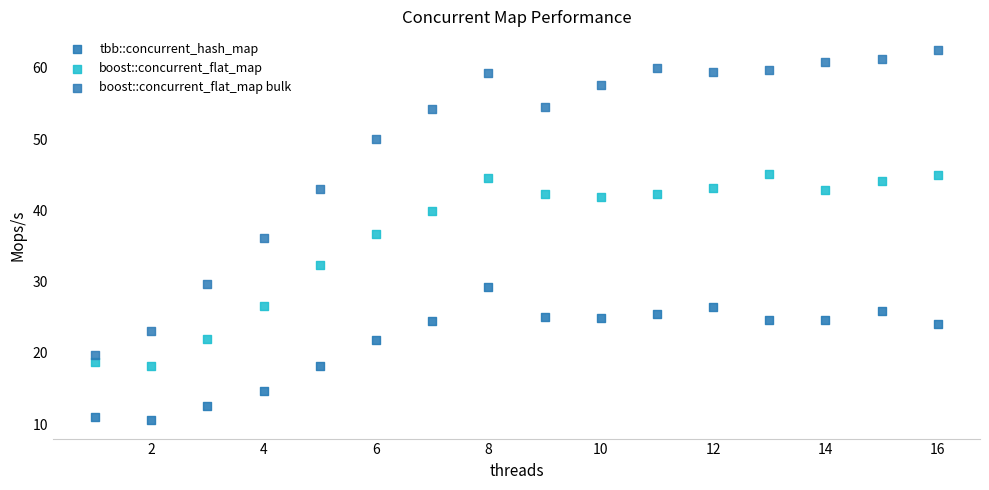

What is the X range (max minus min) for the scatter plot?

15.0